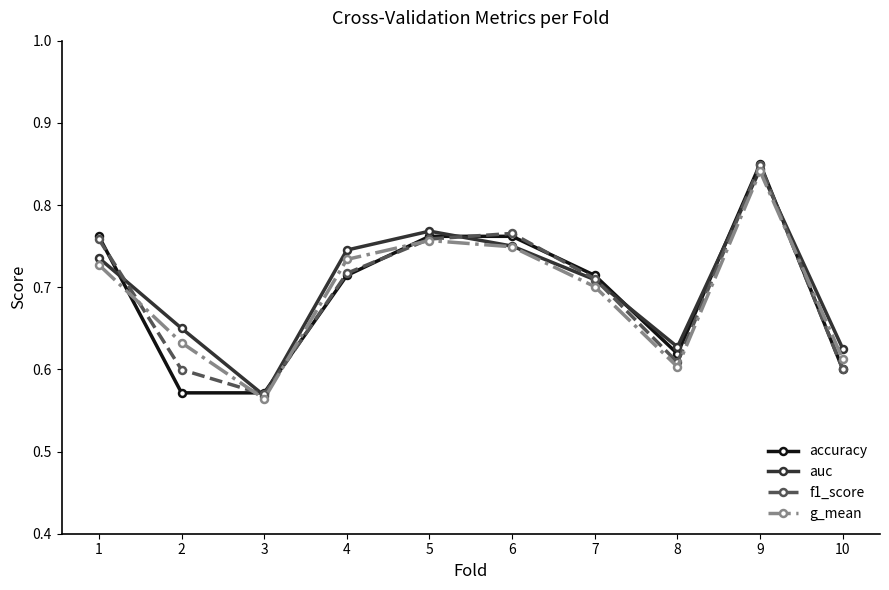

Between 4 and 5, which series saw the biggest shift?

accuracy